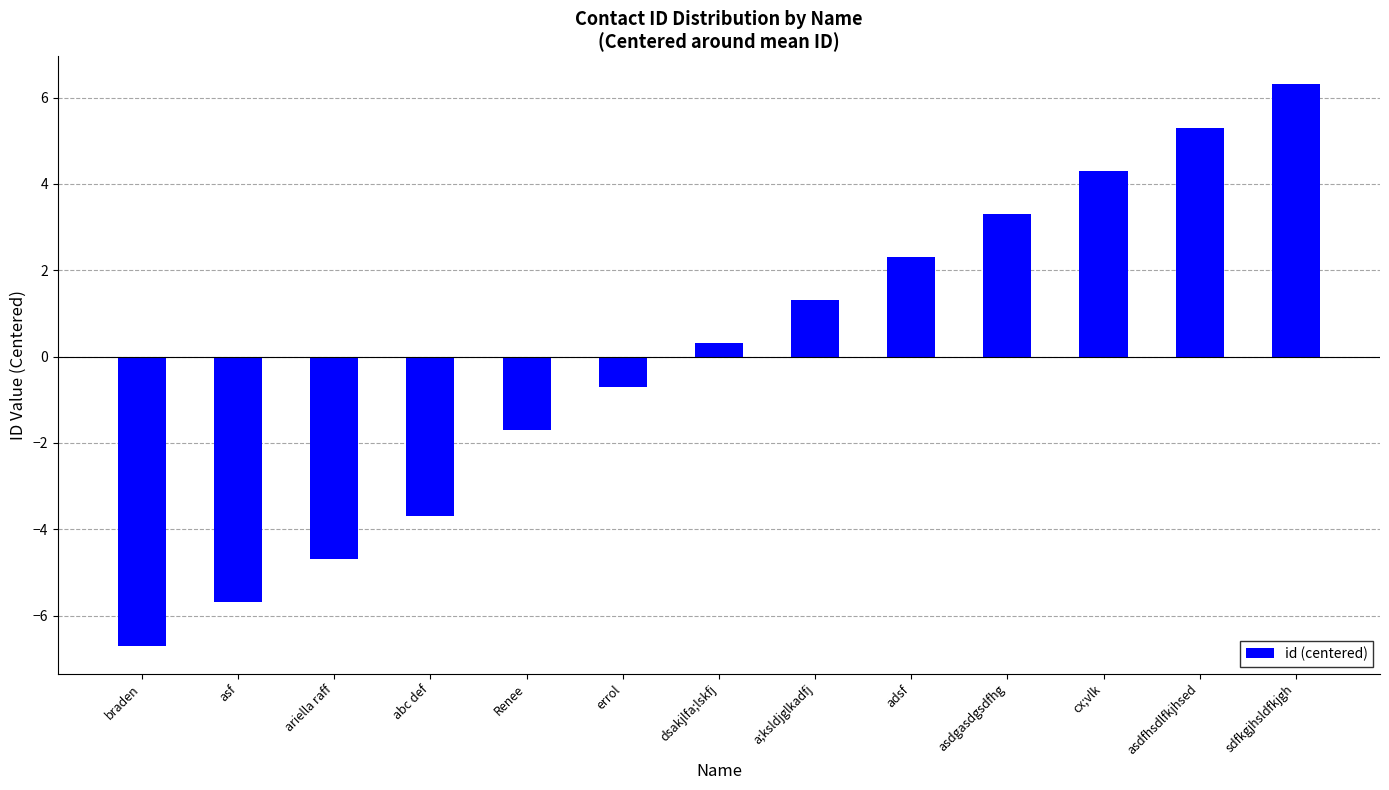

What is the value of the 11th bar from the left?

4.3